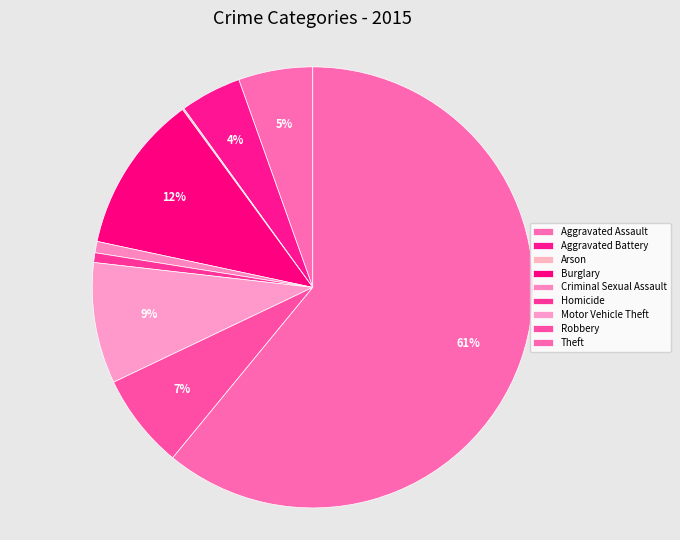

To the nearest percent, what is the combined percentage of Homicide and Criminal Sexual Assault?

2%